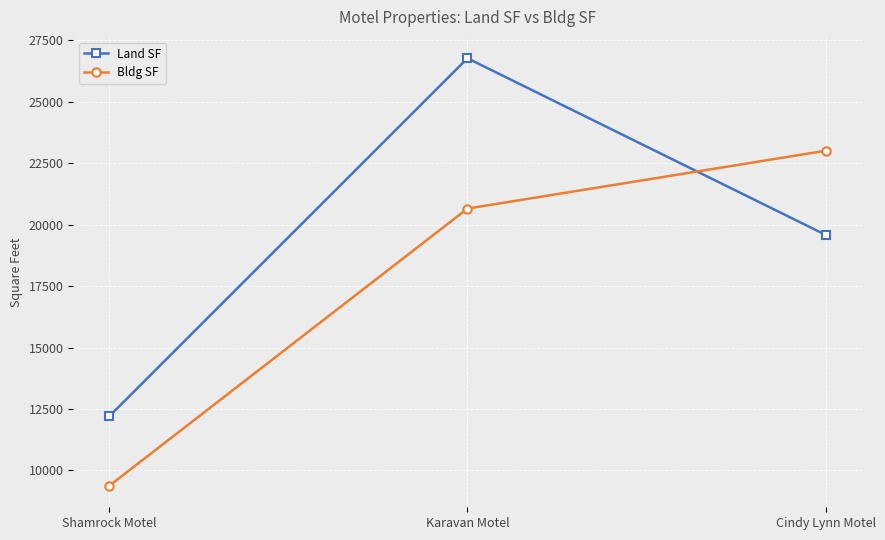

List the series in order of their peak value, lowest first.

Bldg SF, Land SF